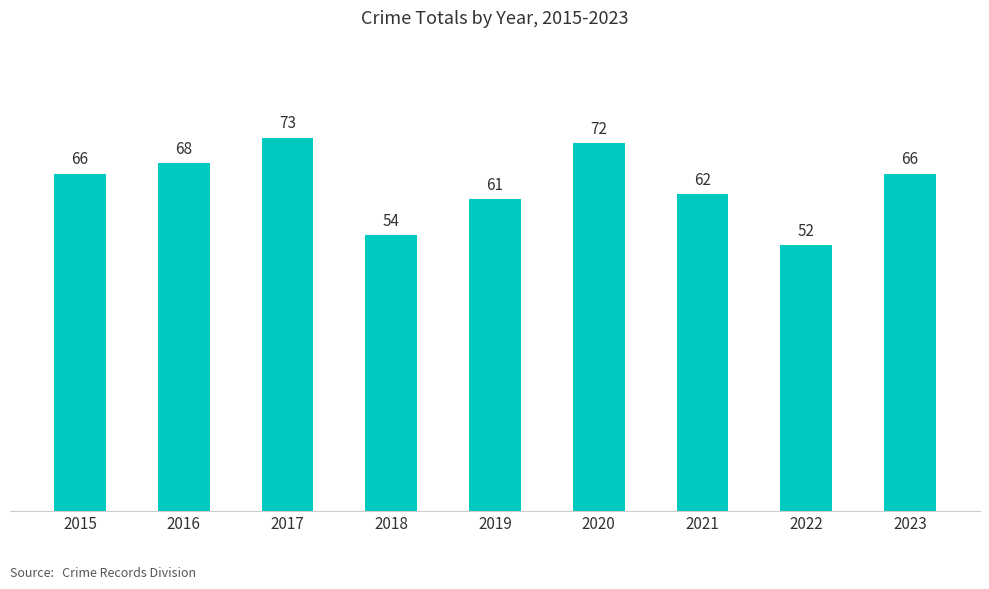

What is the difference between the maximum and minimum values?

21